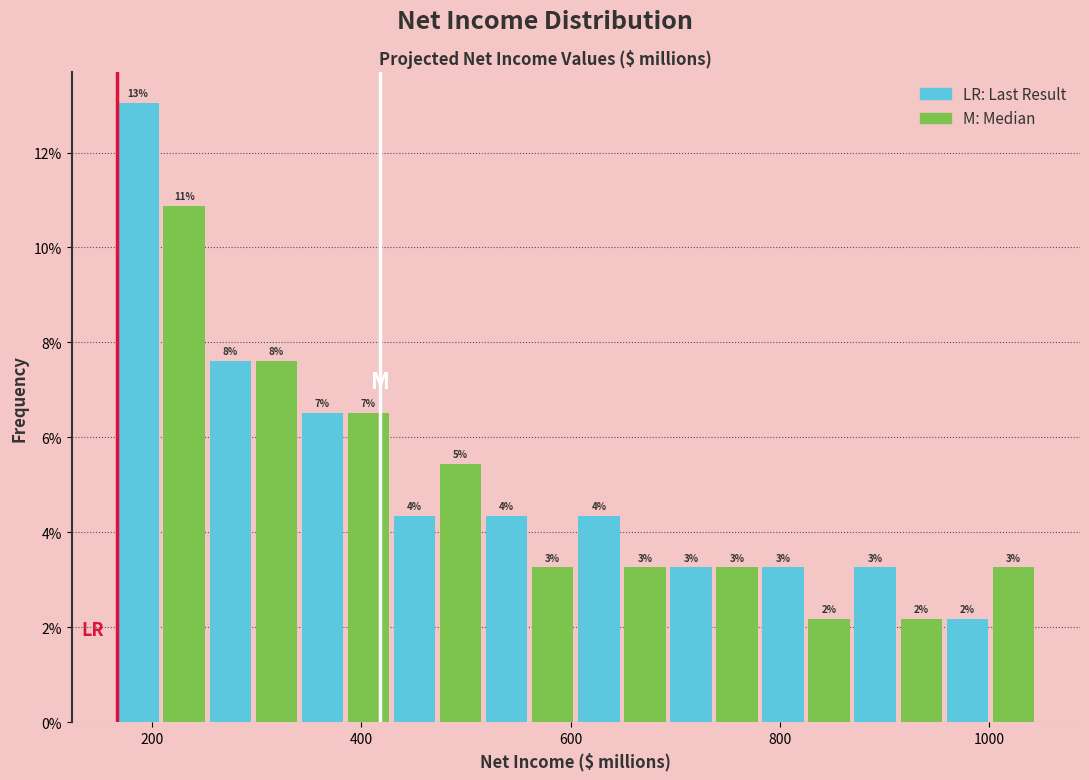

Read against the x-axis, roughly where is the centre of the tallest bar?

180